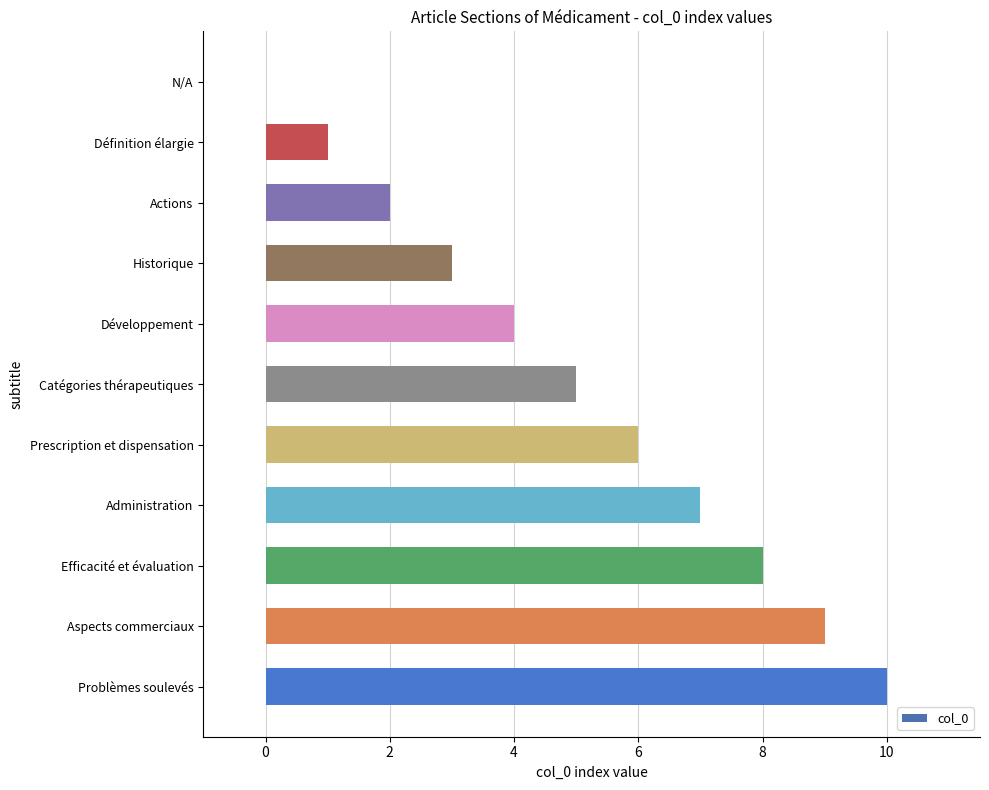

Which has a higher value, Administration or Aspects commerciaux?

Aspects commerciaux